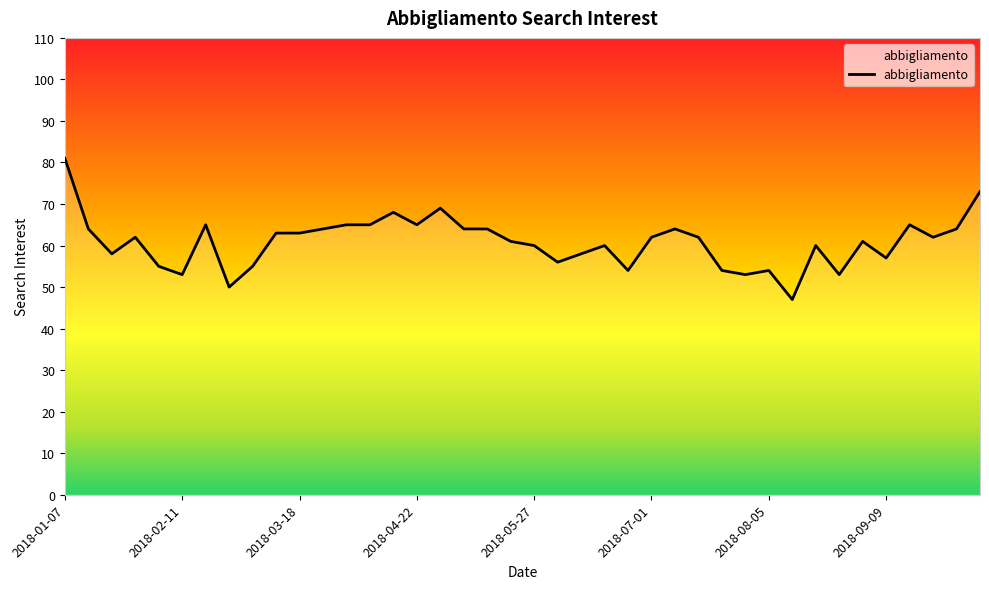

What is the minimum value shown in the chart?

47